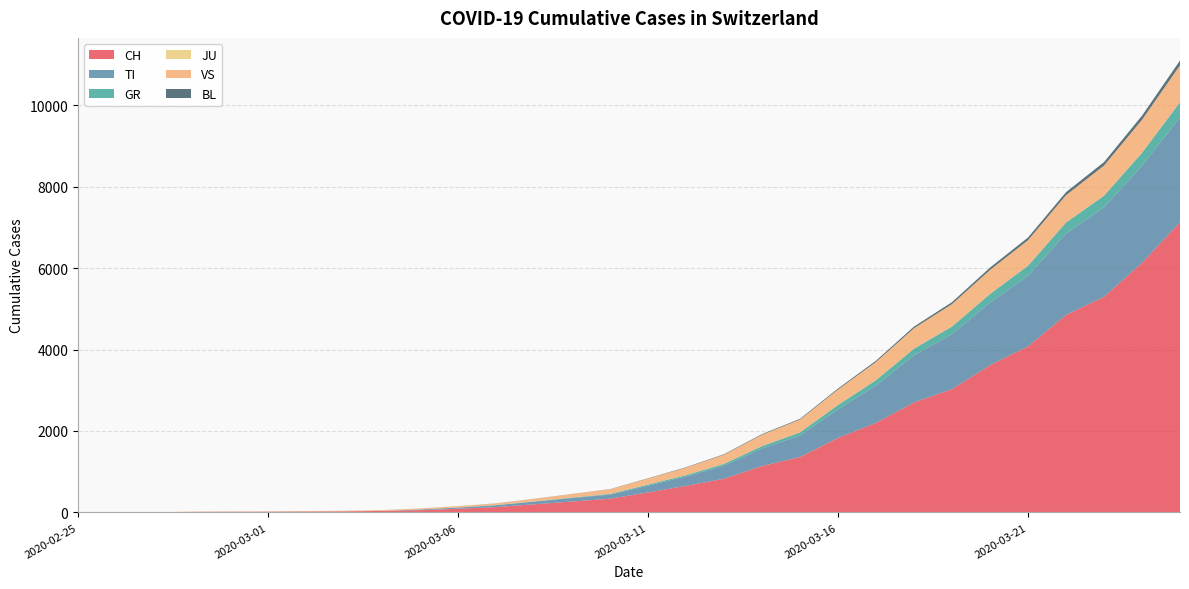

Reading right to left, extract all data points from this chart.

CH: 2020-03-25=7127	2020-03-24=6128	2020-03-23=5294	2020-03-22=4848	2020-03-21=4075	2020-03-20=3615	2020-03-19=3028	2020-03-18=2700	2020-03-17=2200	2020-03-16=1829	2020-03-15=1359	2020-03-14=1139	2020-03-13=827	2020-03-12=652	2020-03-11=491	2020-03-10=337	2020-03-09=268	2020-03-08=200	2020-03-07=131	2020-03-06=90	2020-03-05=56	2020-03-04=36	2020-03-03=27	2020-03-02=22	2020-03-01=16	2020-02-29=15	2020-02-28=13	2020-02-27=2	2020-02-26=1	2020-02-25=0
TI: 2020-03-25=2574	2020-03-24=2386	2020-03-23=2197	2020-03-22=2003	2020-03-21=1735	2020-03-20=1536	2020-03-19=1352	2020-03-18=1159	2020-03-17=917	2020-03-16=704	2020-03-15=530	2020-03-14=430	2020-03-13=322	2020-03-12=231	2020-03-11=168	2020-03-10=100	2020-03-09=85	2020-03-08=64	2020-03-07=46	2020-03-06=29	2020-03-05=15	2020-03-04=0	2020-03-03=0	2020-03-02=0	2020-03-01=0	2020-02-29=0	2020-02-28=0	2020-02-27=0	2020-02-26=0	2020-02-25=0
GR: 2020-03-25=370	2020-03-24=316	2020-03-23=286	2020-03-22=268	2020-03-21=247	2020-03-20=213	2020-03-19=185	2020-03-18=163	2020-03-17=130	2020-03-16=105	2020-03-15=76	2020-03-14=60	2020-03-13=43	2020-03-12=32	2020-03-11=25	2020-03-10=17	2020-03-09=11	2020-03-08=6	2020-03-07=4	2020-03-06=3	2020-03-05=2	2020-03-04=1	2020-03-03=0	2020-03-02=0	2020-03-01=0	2020-02-29=0	2020-02-28=0	2020-02-27=0	2020-02-26=0	2020-02-25=0
JU: 2020-03-25=3	2020-03-24=3	2020-03-23=3	2020-03-22=3	2020-03-21=3	2020-03-20=3	2020-03-19=3	2020-03-18=3	2020-03-17=2	2020-03-16=2	2020-03-15=2	2020-03-14=2	2020-03-13=2	2020-03-12=2	2020-03-11=2	2020-03-10=2	2020-03-09=2	2020-03-08=2	2020-03-07=2	2020-03-06=2	2020-03-05=2	2020-03-04=2	2020-03-03=1	2020-03-02=1	2020-03-01=1	2020-02-29=1	2020-02-28=1	2020-02-27=1	2020-02-26=0	2020-02-25=0
VS: 2020-03-25=905	2020-03-24=808	2020-03-23=737	2020-03-22=668	2020-03-21=625	2020-03-20=587	2020-03-19=548	2020-03-18=499	2020-03-17=447	2020-03-16=379	2020-03-15=314	2020-03-14=277	2020-03-13=224	2020-03-12=182	2020-03-11=146	2020-03-10=113	2020-03-09=84	2020-03-08=62	2020-03-07=39	2020-03-06=30	2020-03-05=22	2020-03-04=17	2020-03-03=12	2020-03-02=10	2020-03-01=7	2020-02-29=6	2020-02-28=6	2020-02-27=0	2020-02-26=0	2020-02-25=0
BL: 2020-03-25=118	2020-03-24=100	2020-03-23=85	2020-03-22=73	2020-03-21=65	2020-03-20=57	2020-03-19=47	2020-03-18=40	2020-03-17=30	2020-03-16=24	2020-03-15=18	2020-03-14=15	2020-03-13=12	2020-03-12=10	2020-03-11=7	2020-03-10=4	2020-03-09=3	2020-03-08=2	2020-03-07=2	2020-03-06=1	2020-03-05=1	2020-03-04=1	2020-03-03=1	2020-03-02=1	2020-03-01=1	2020-02-29=1	2020-02-28=0	2020-02-27=0	2020-02-26=0	2020-02-25=0